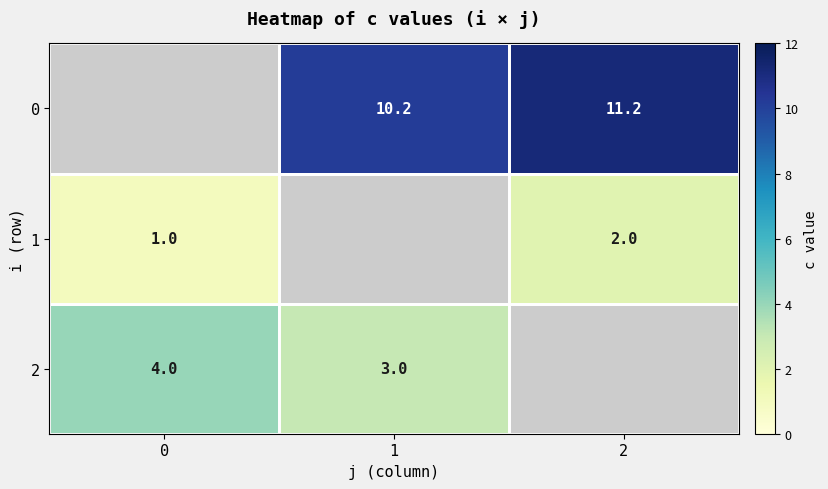

True or false: 0 has a value of 6.8 at 2.

False